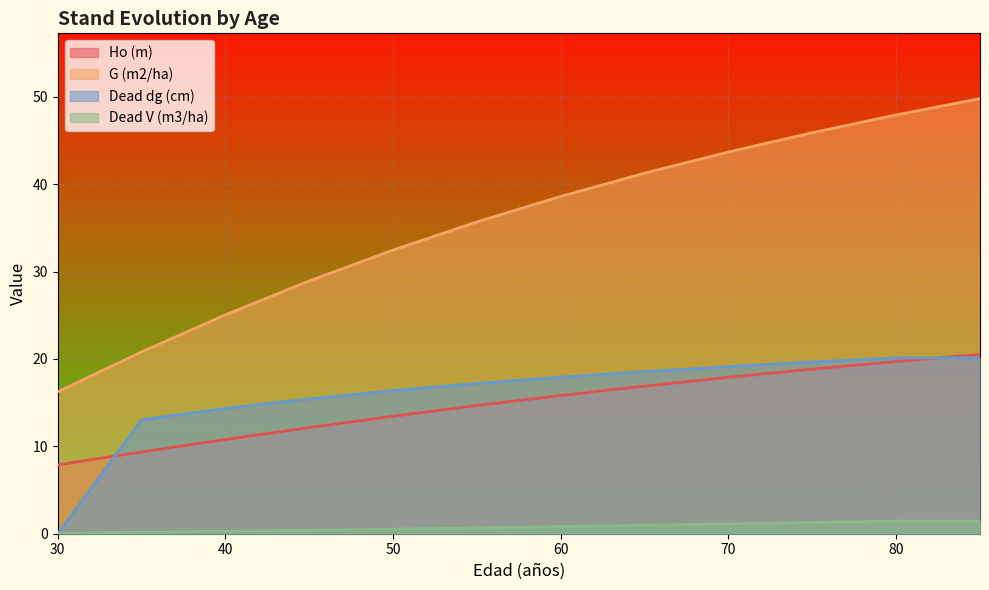

How many lines are shown in the chart?

4